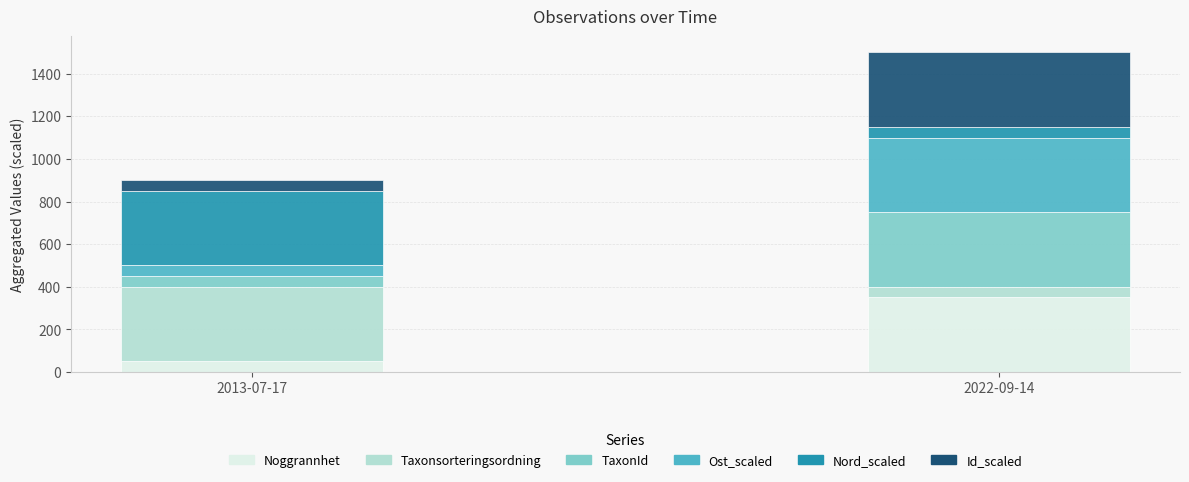

Are the bars grouped side by side (vs. stacked)?

No